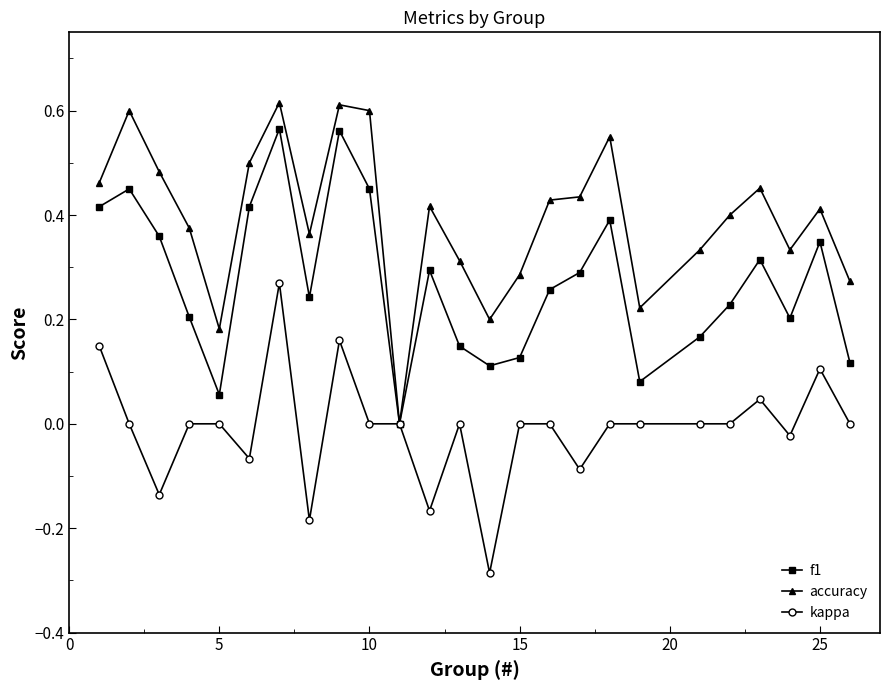

How many lines are shown in the chart?

3